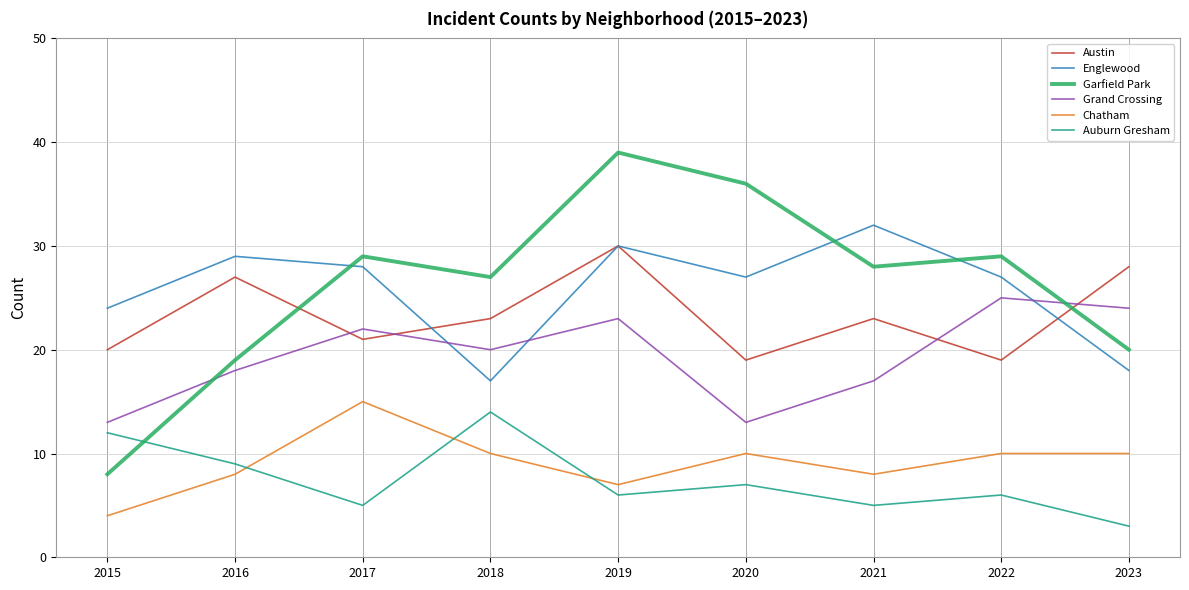

True or false: Chatham and Garfield Park cross at least once.

False